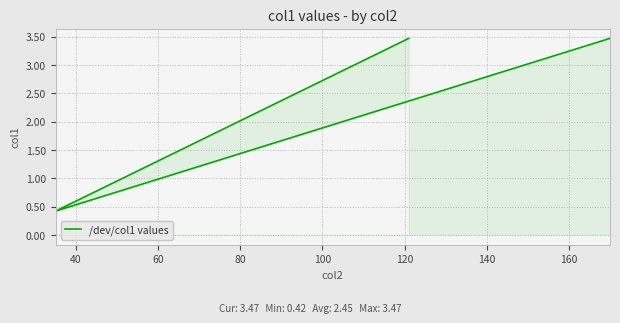

What is the value of the 3rd point from the left?

3.5